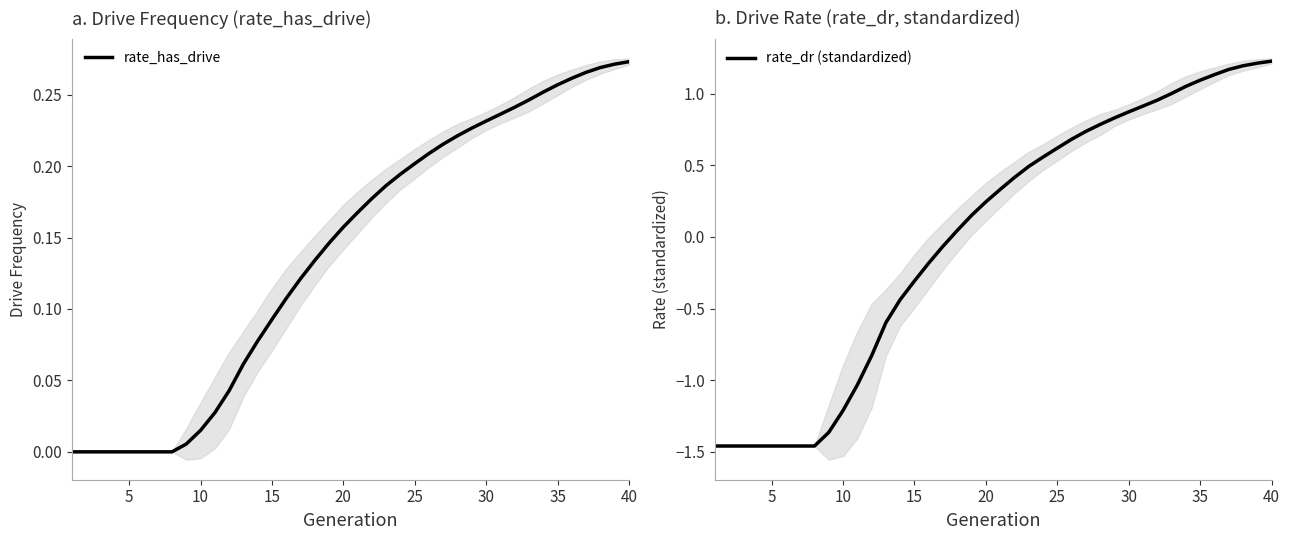

Is it true that rate_dr (standardized) equals -0.3 at 10?

False